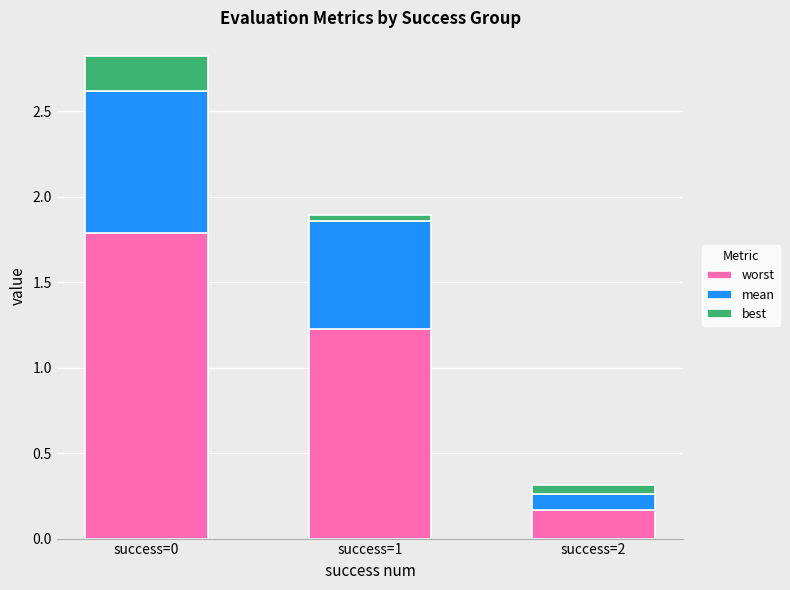

True or false: worst has a value of 1.8 at success=0.

True